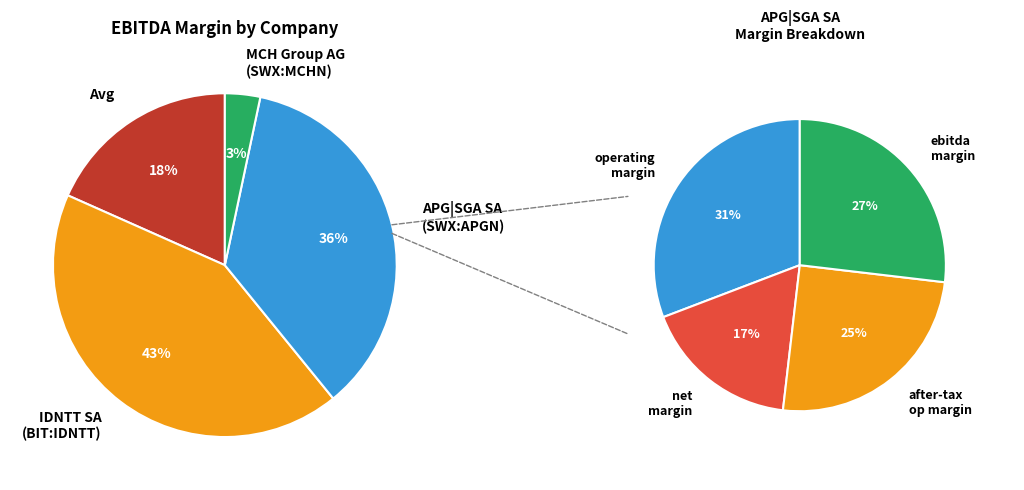

Combined, do IDNTT SA (BIT:IDNTT) and 3 (Avg) account for over 50%?

Yes